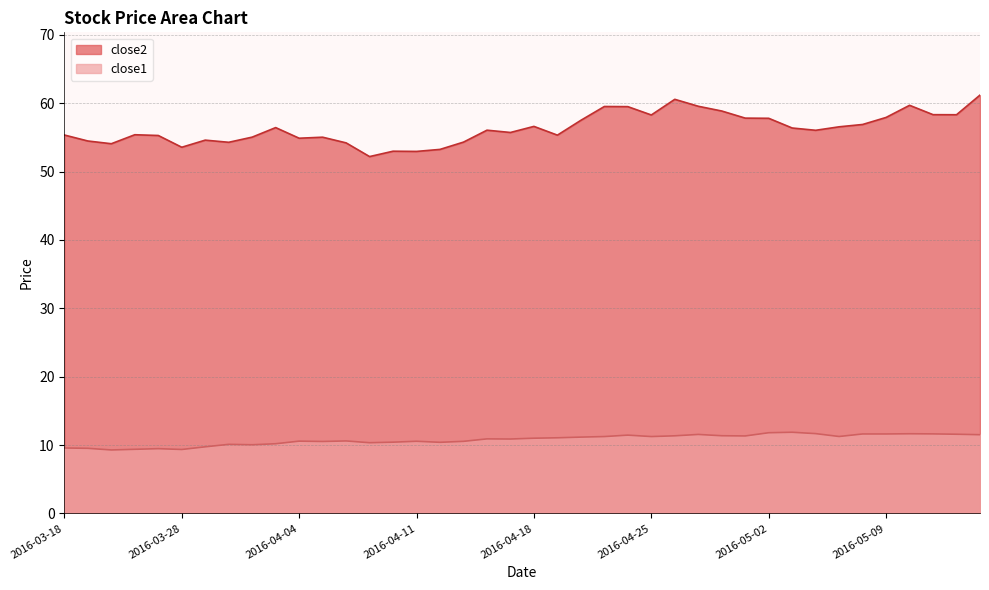

At 2016-03-28, list the series in order from smallest to largest.

close1, close2